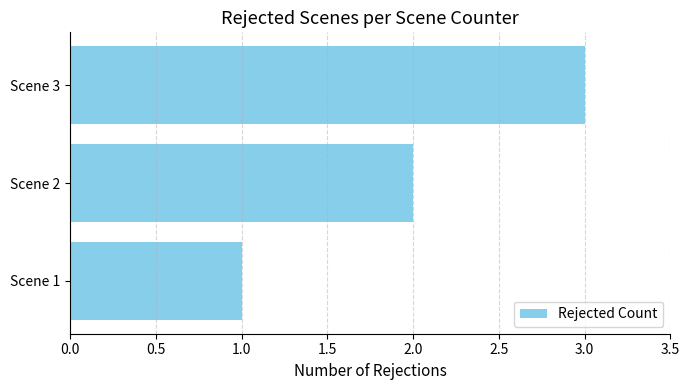

The value at Scene 3 is 3. True or false?

True